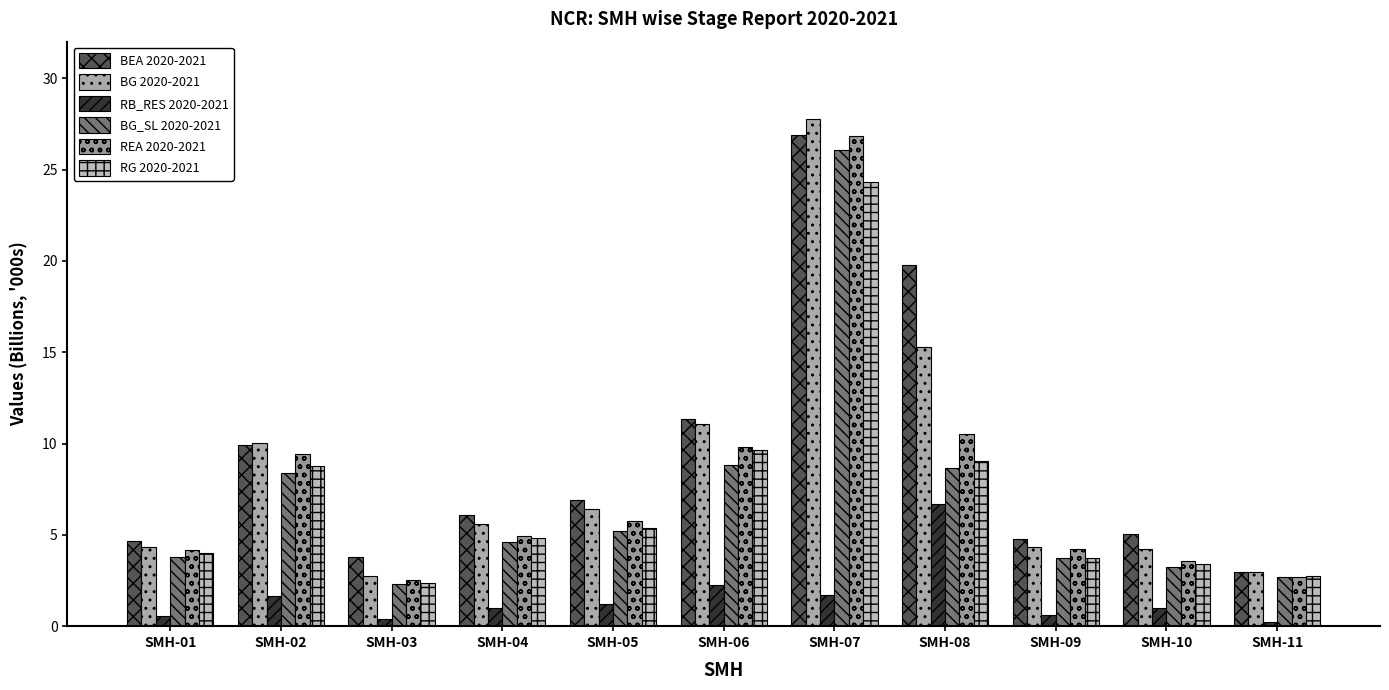

What is the sum of the REA 2020-2021 values at SMH-09 and SMH-02?

13.6